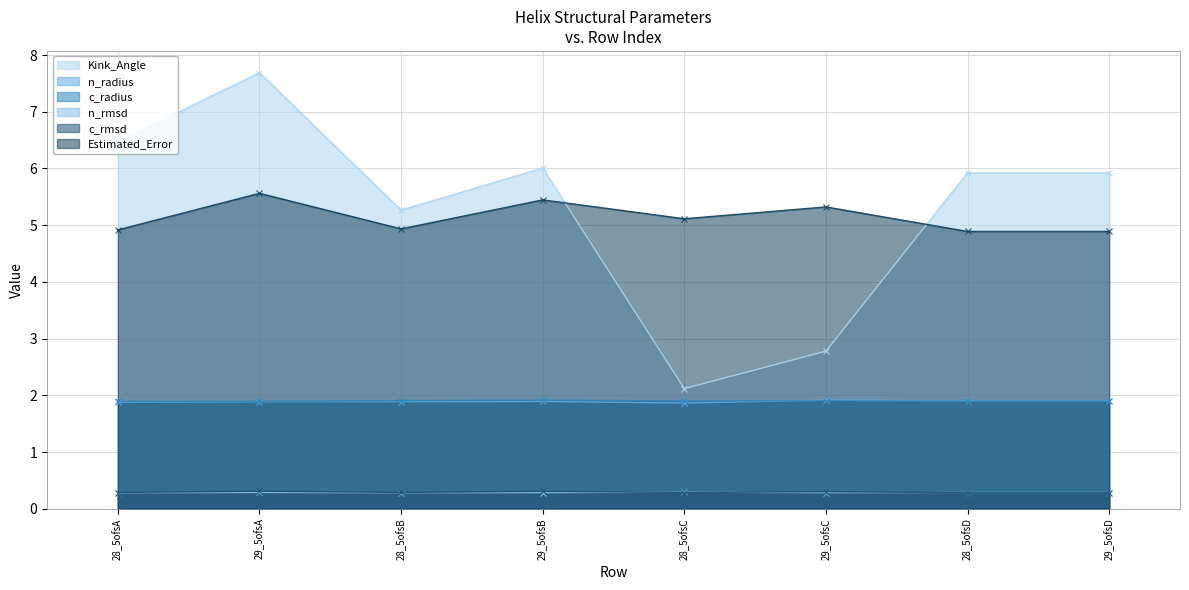

Is it true that Kink_Angle equals 2.8 at 29_5ofsC?

True